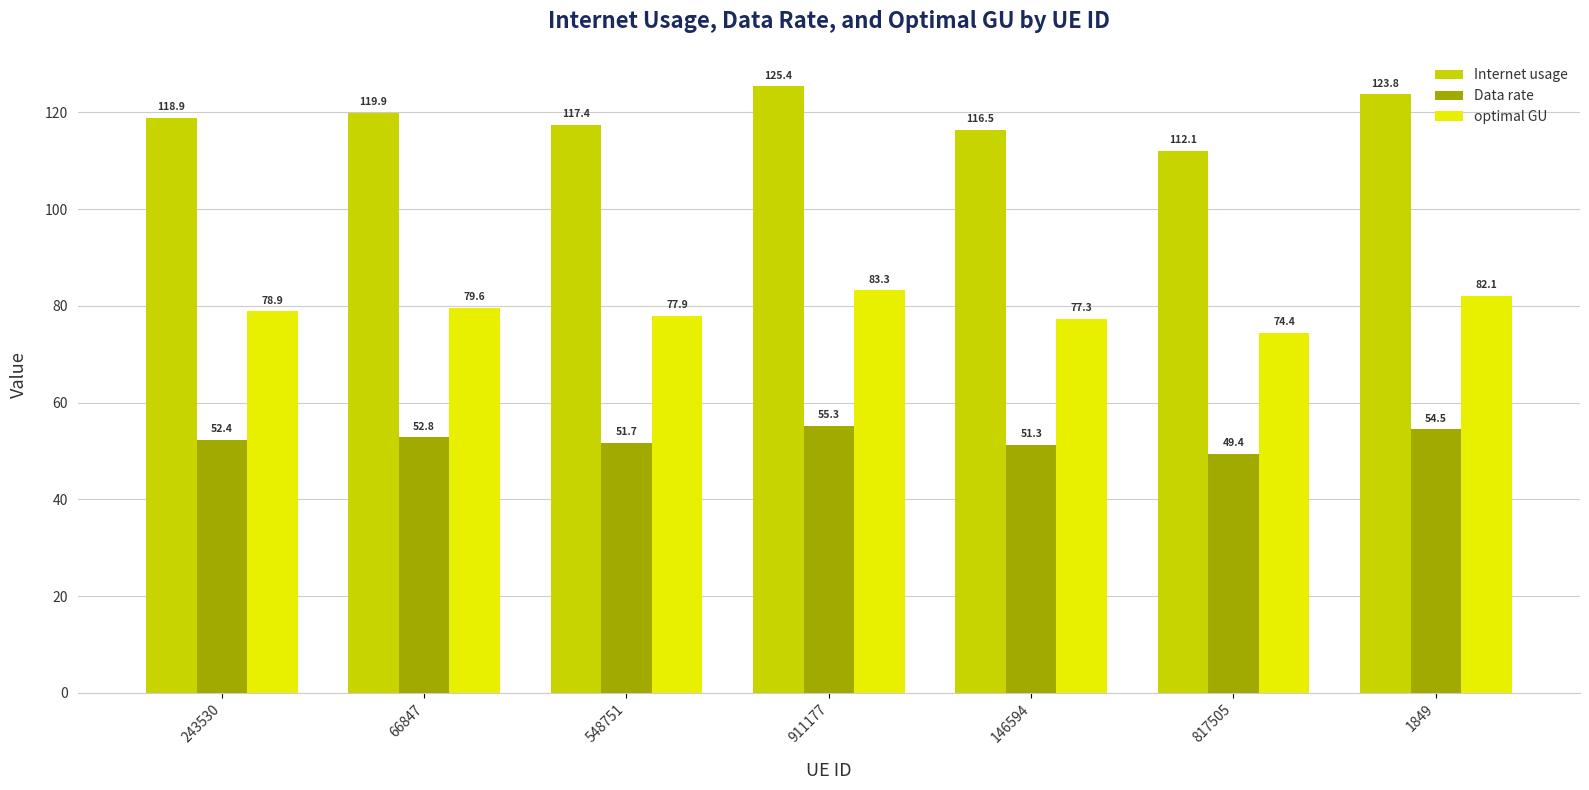

What is the sum of all Internet usage values?

834.0